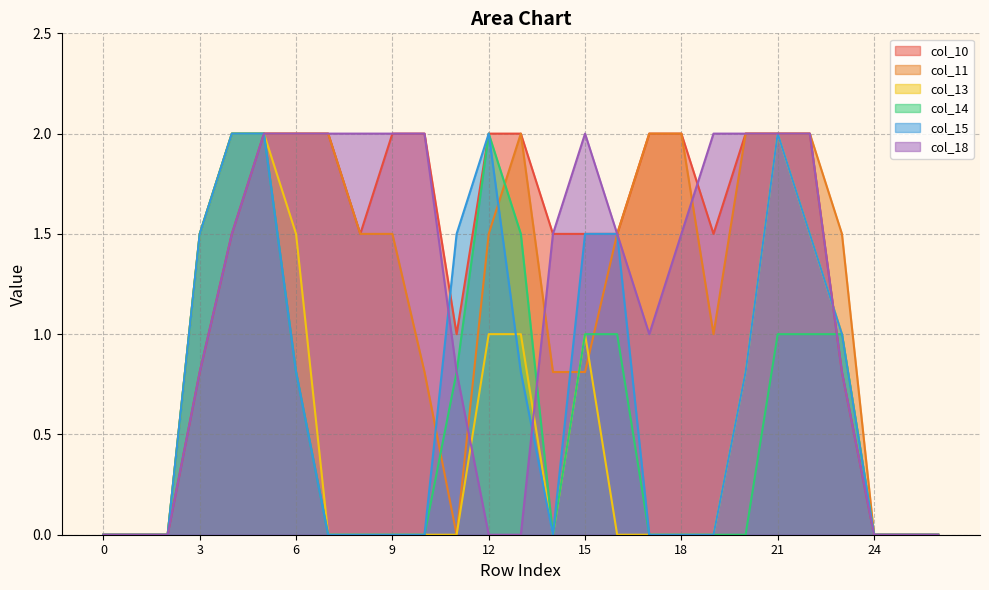

How many data points in col_11 are above 1?

16